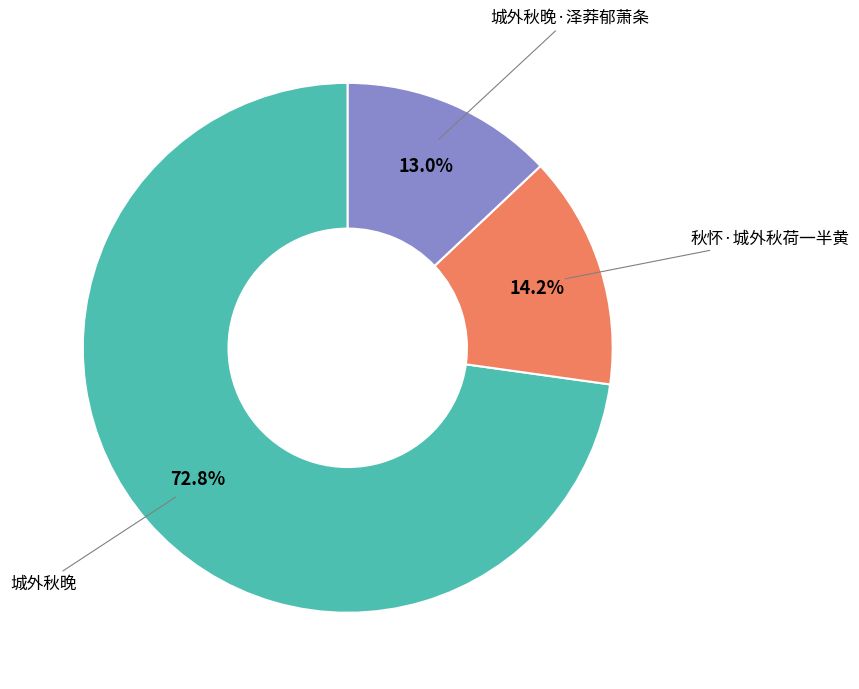

How many slices are in this pie chart?

3